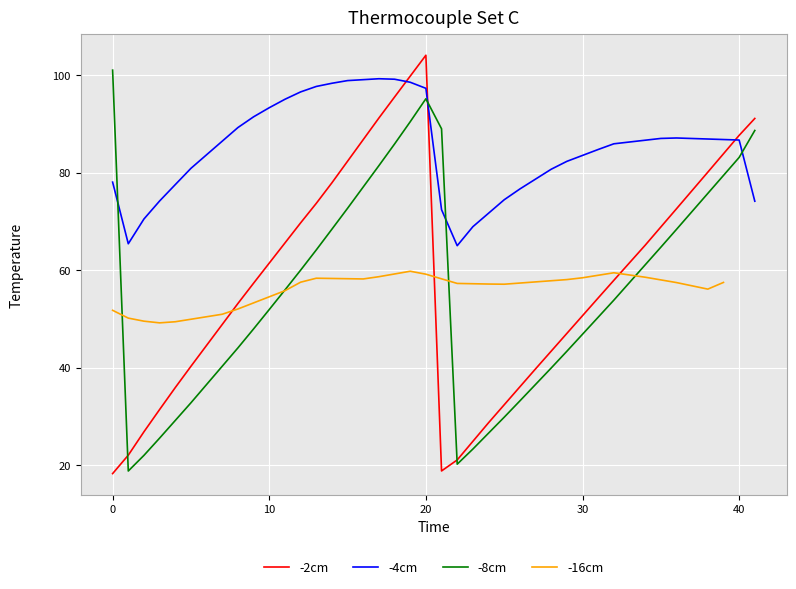

Is it true that -4cm equals 86.7 at 40?

True